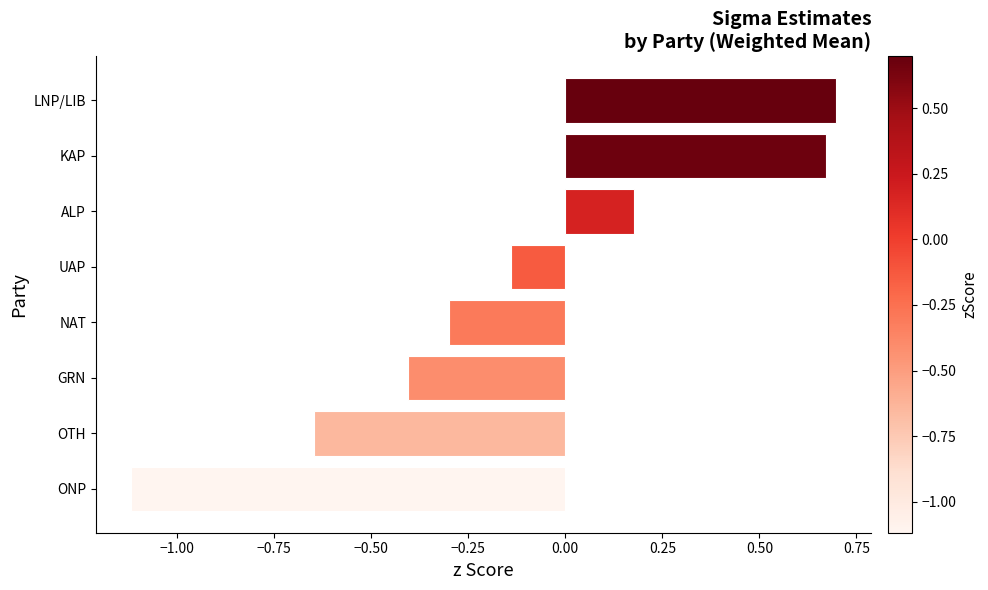

Is it true that the value at NAT is -0.3?

True